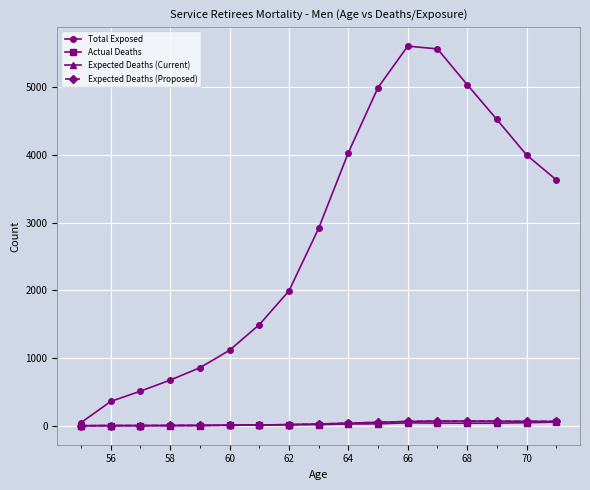

Reading left to right, extract all data points from this chart.

Total Exposed: 46.0	359.0	511.0	674.0	856.0	1115.0	1492.0	1991.0	2916.0	4033.0	4995.0	5607.0	5566.0	5039.0	4524.0	4000.0	3632.0
Actual Deaths: 0.0	3.0	1.0	2.0	3.0	9.0	11.0	17.0	16.0	26.0	28.0	43.0	39.0	38.0	38.0	45.0	53.0
Expected Deaths (Current): 0.2	1.6	2.6	3.8	5.1	7.0	10.6	15.7	25.2	38.1	50.1	63.3	69.6	69.1	67.6	64.7	64.7
Expected Deaths (Proposed): 0.2	1.6	2.6	3.8	5.1	7.0	10.6	15.7	25.2	38.1	50.1	63.3	69.6	69.1	67.6	64.7	64.7